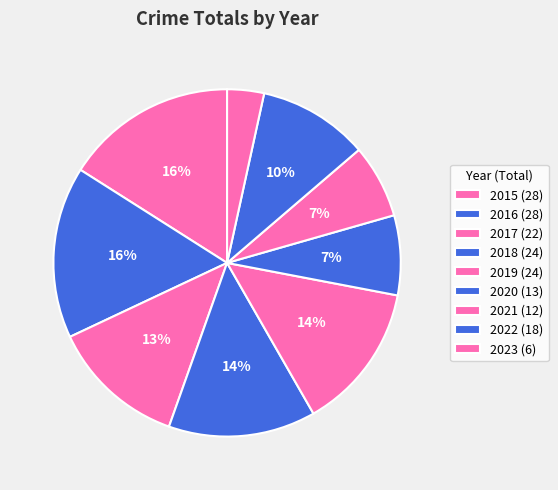

True or false: 2016 accounts for 16% of the total.

True